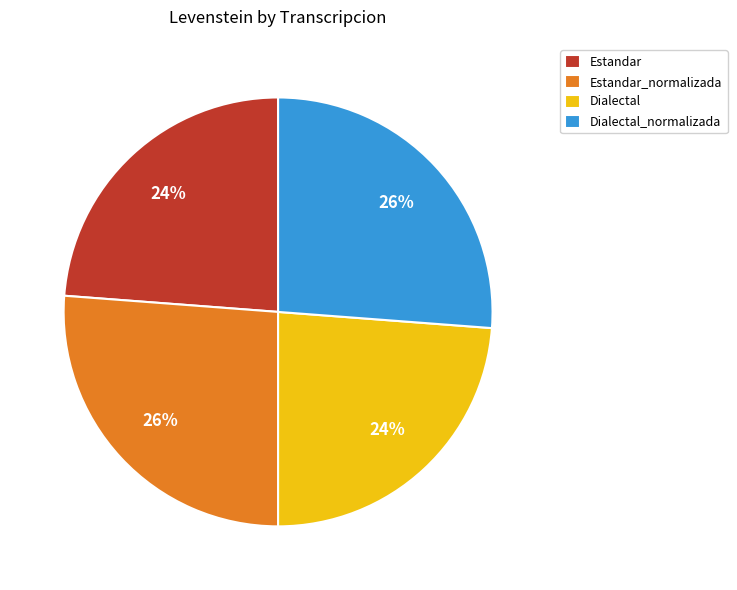

Combined, do Dialectal and Estandar account for over 50%?

No